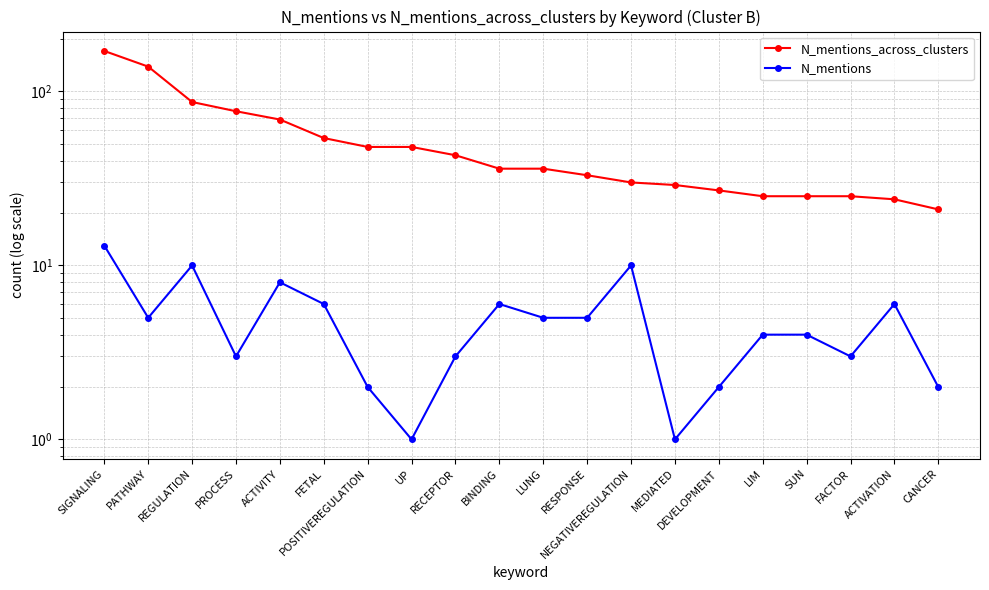

What is the difference between the second highest and second lowest values in the N_mentions series?

9